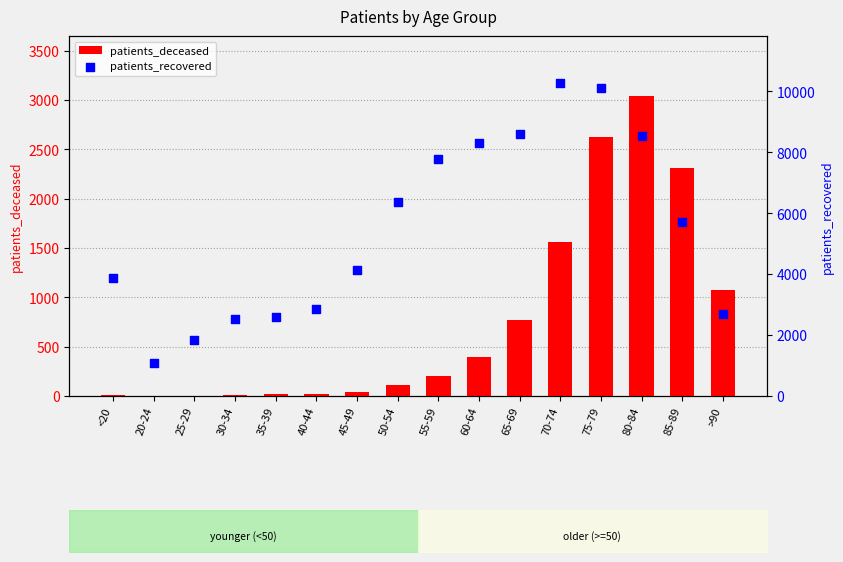

Is the value of patients_recovered at >90 greater than the value of patients_deceased at 30-34?

Yes